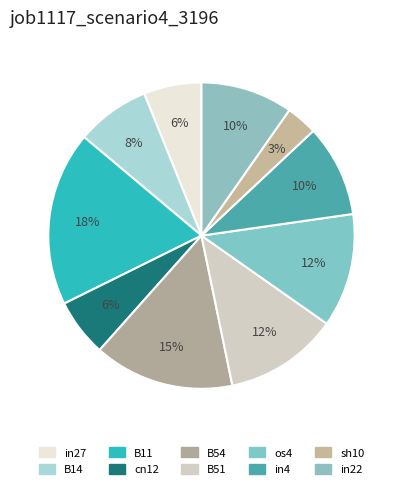

What percentage is the B14 slice, to the nearest percent?

8%